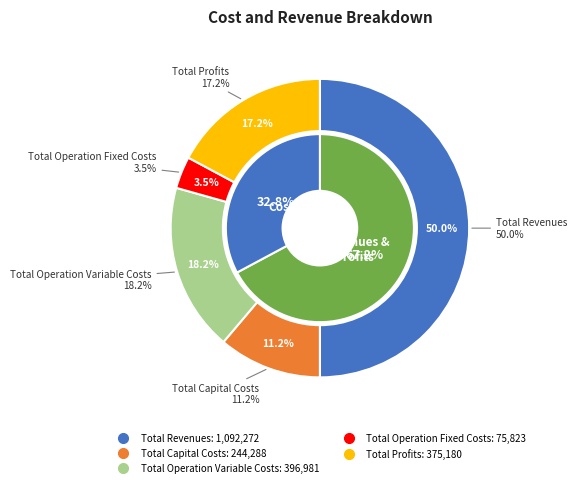

What is the ratio of the value at Total Operation Fixed Costs to the value at Total Revenues?

0.1